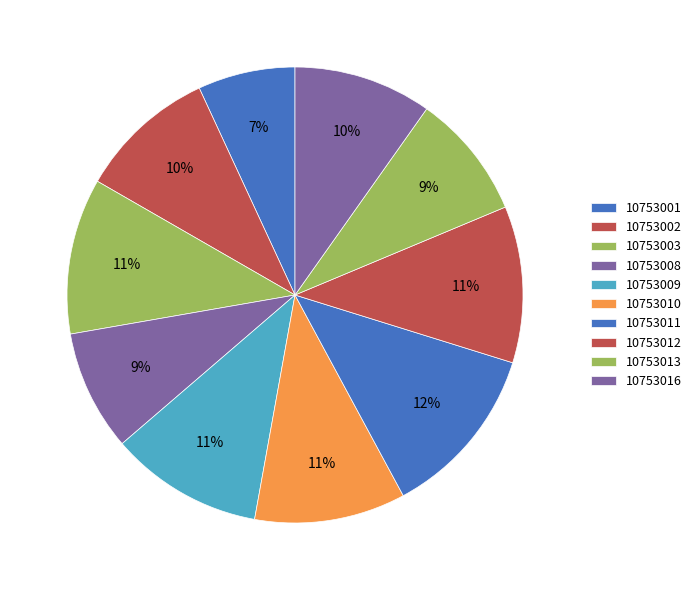

Is it true that 10753011 is 1% of the pie?

False